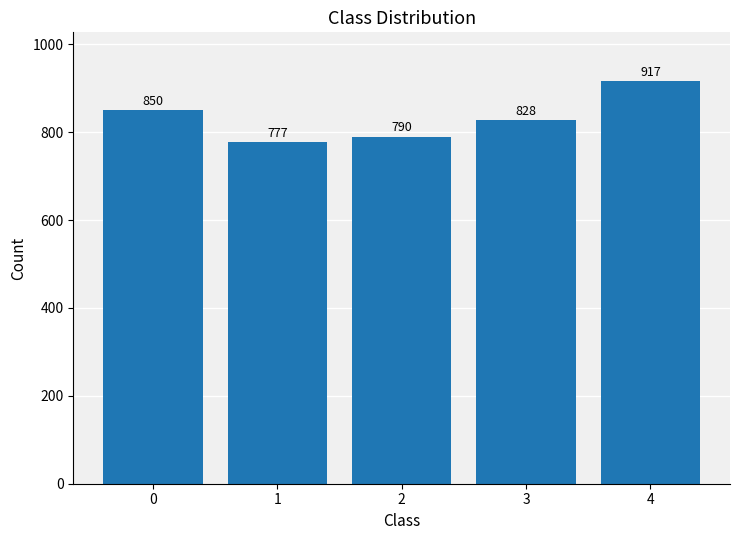

The chart shows a value of 777 at 1. True or false?

True